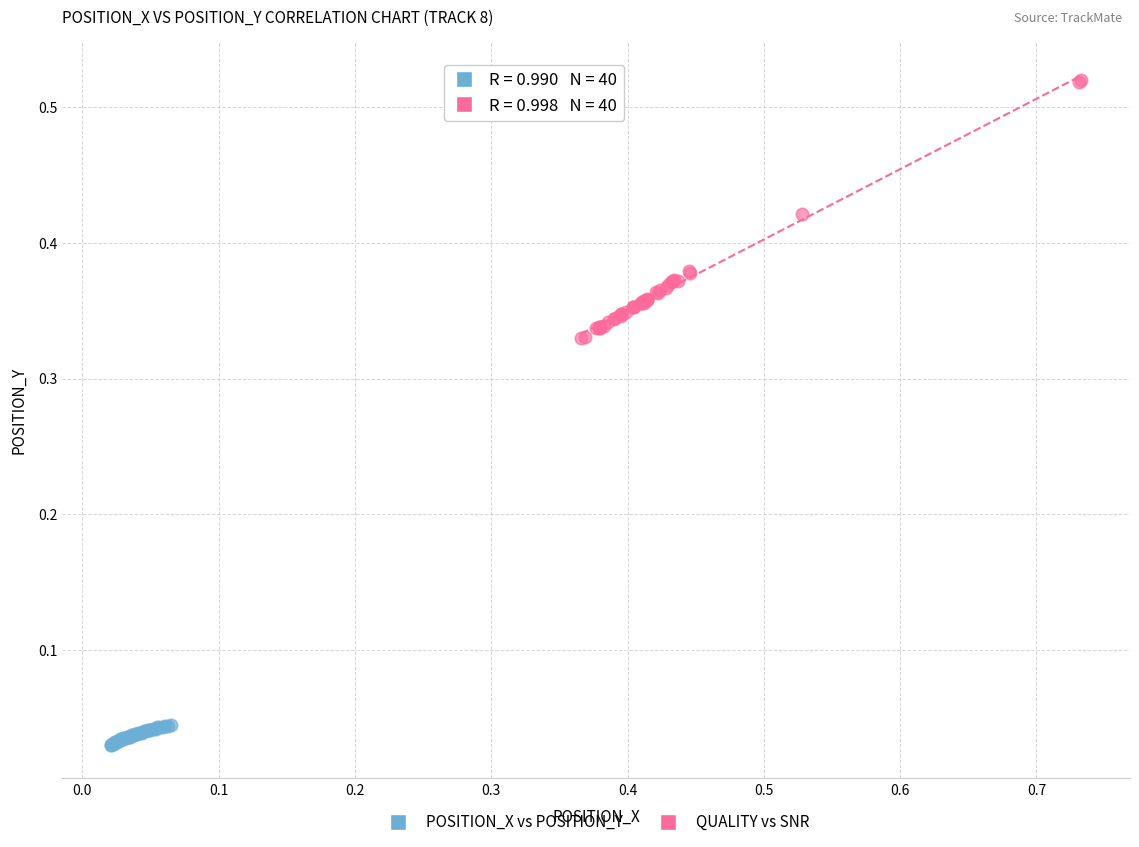

Which series contains the highest Y value?

QUALITY vs SNR